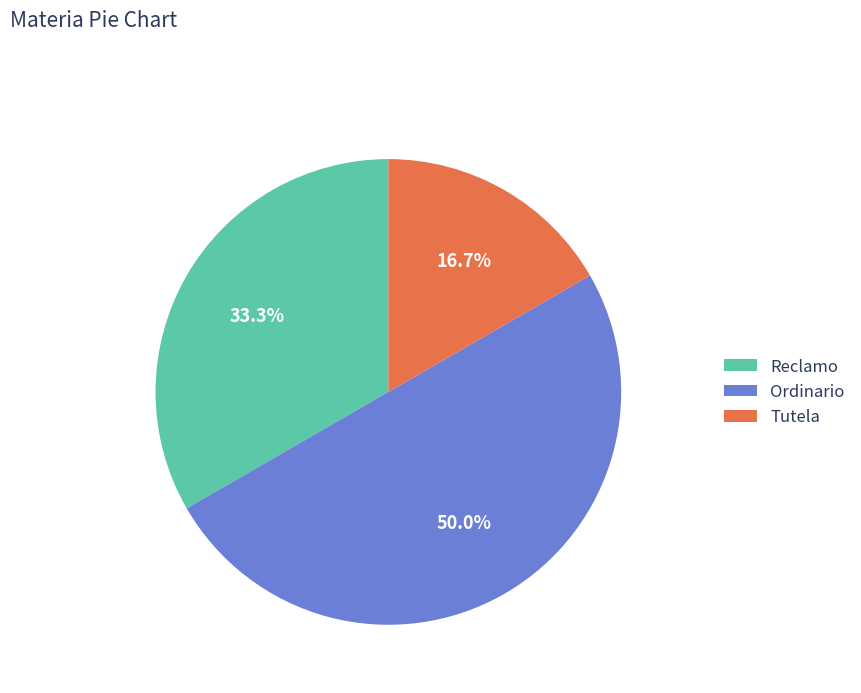

True or false: Tutela accounts for 17% of the total.

True